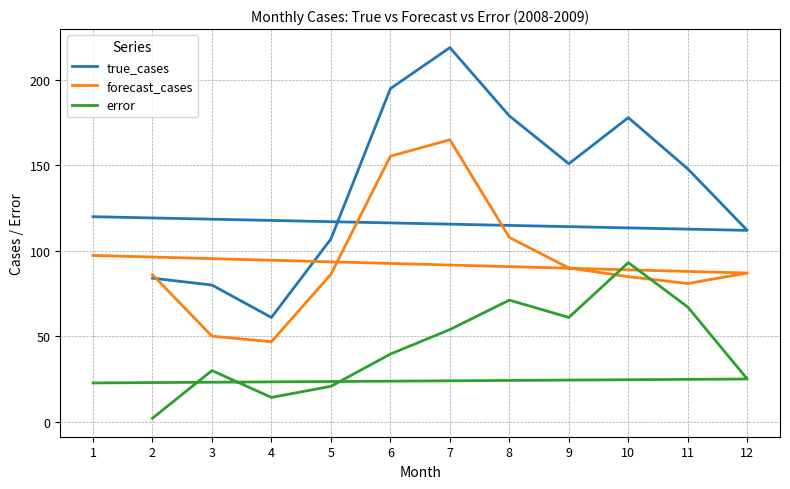

What is the minimum value shown in the chart?

2.0